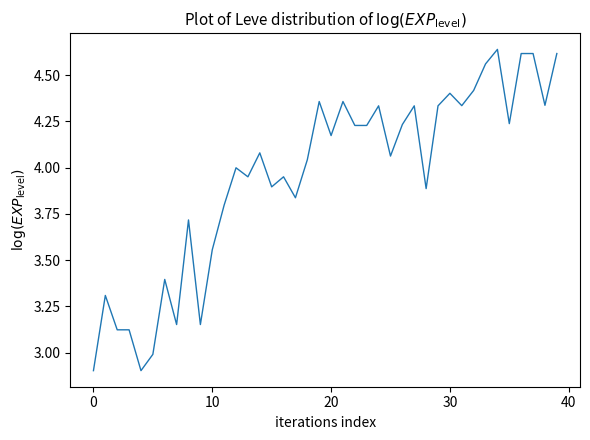

What is the smallest value displayed?

2.9